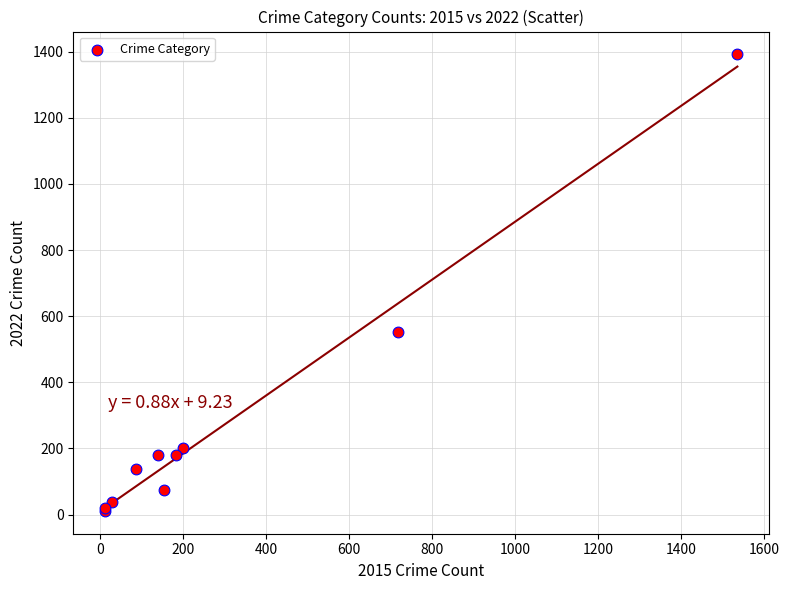

What Y value in the scatter plot is closest to 701?

553